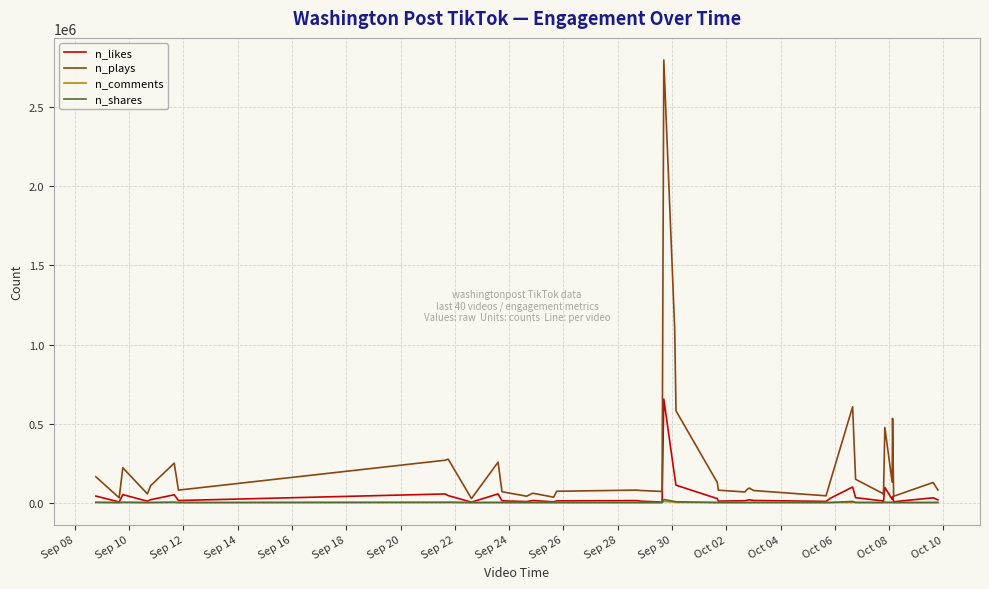

Which series has the widest spread of values?

n_plays